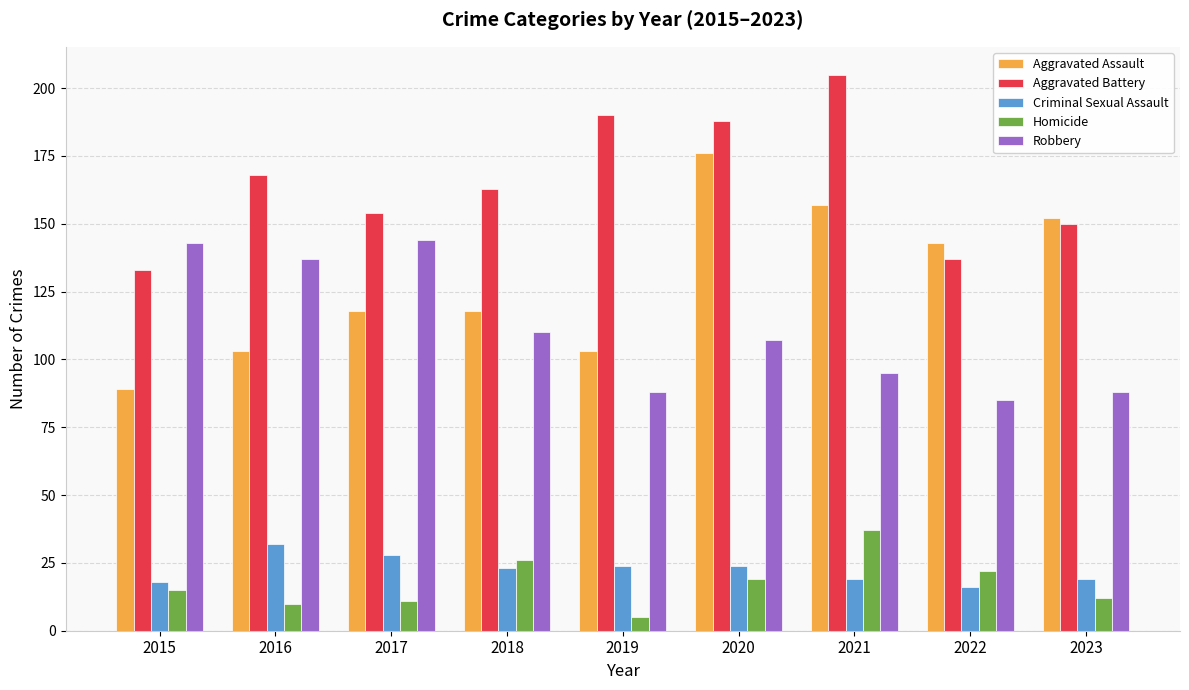

What are all the series names shown in the legend?

Aggravated Assault, Aggravated Battery, Criminal Sexual Assault, Homicide, Robbery